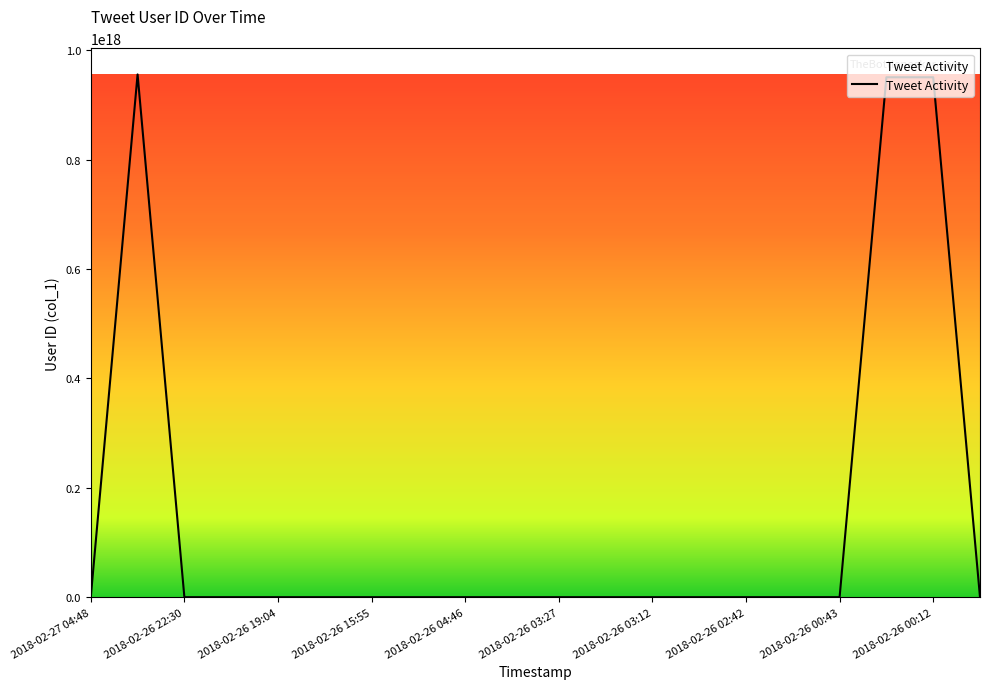

Is it true that the value at 2018-02-26 00:12 is 950439528426278912?

True